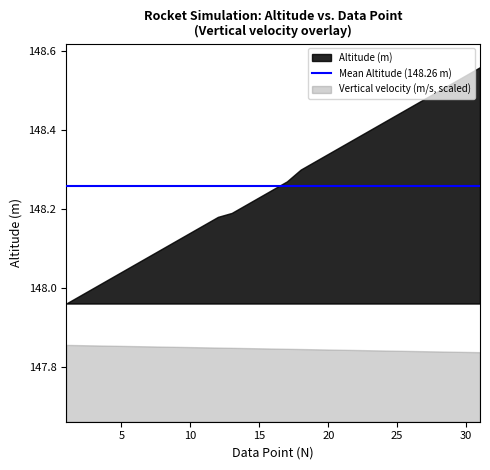

Reading left to right, list all the values displayed in this chart.

Altitude (m): 148.0	148.0	148.0	148.0	148.0	148.1	148.1	148.1	148.1	148.1	148.2	148.2	148.2	148.2	148.2	148.2	148.3	148.3	148.3	148.3	148.4	148.4	148.4	148.4	148.4	148.5	148.5	148.5	148.5	148.5	148.6
Vertical velocity (m/s): 141.3	140.8	140.3	139.8	139.4	138.9	138.4	137.9	137.4	136.9	136.5	136.0	135.5	135.0	134.5	134.1	133.6	133.1	132.6	132.1	131.6	131.2	130.7	130.2	129.7	129.2	128.7	128.2	127.8	127.3	126.8